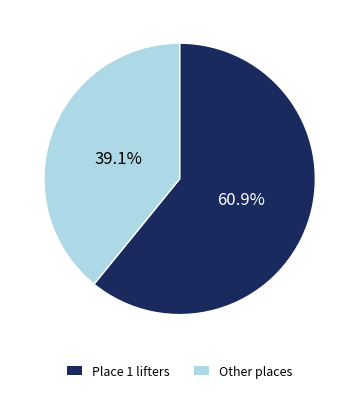

Does any single category account for the majority?

Yes